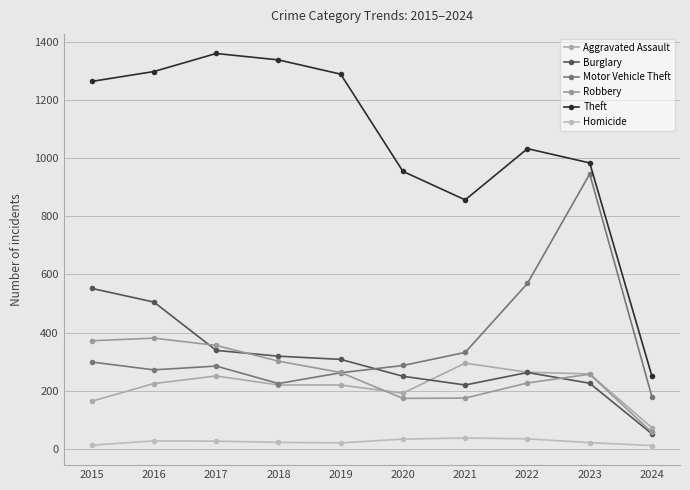

At how many categories does at least one series exceed 492?

9